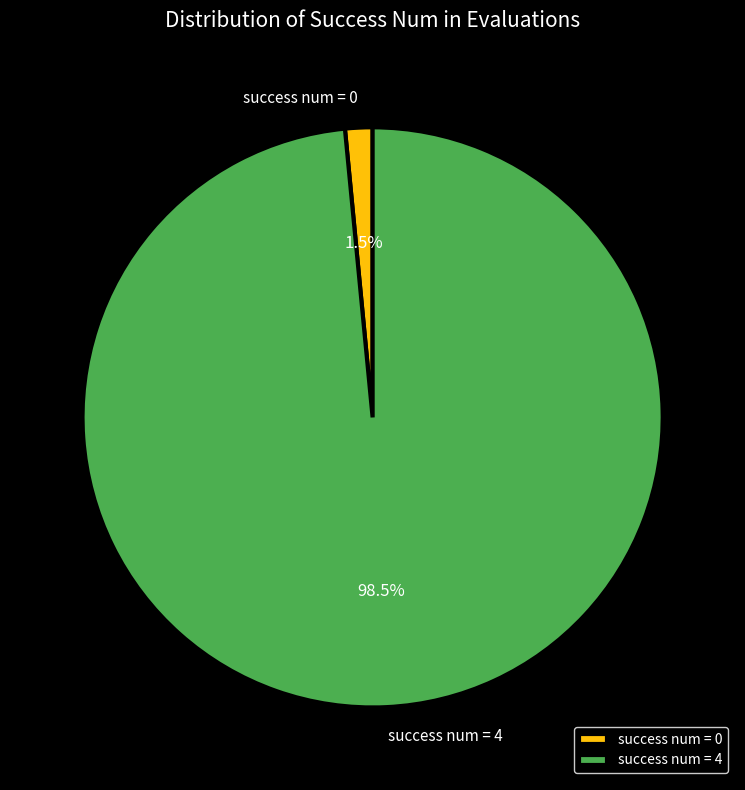

Rank the categories by value from highest to lowest.

success num = 4, success num = 0